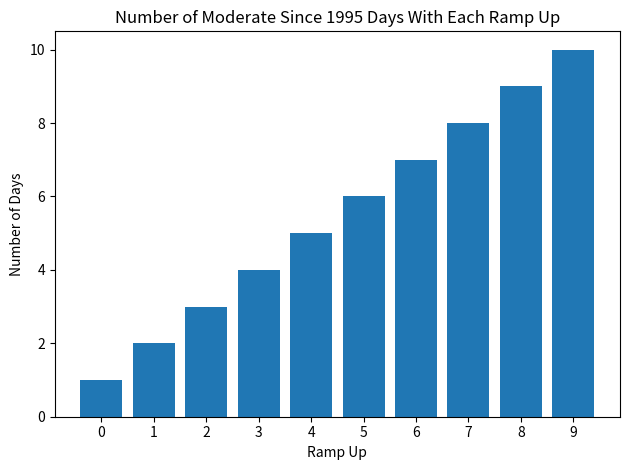

Which has a higher value, 3 or 7?

7